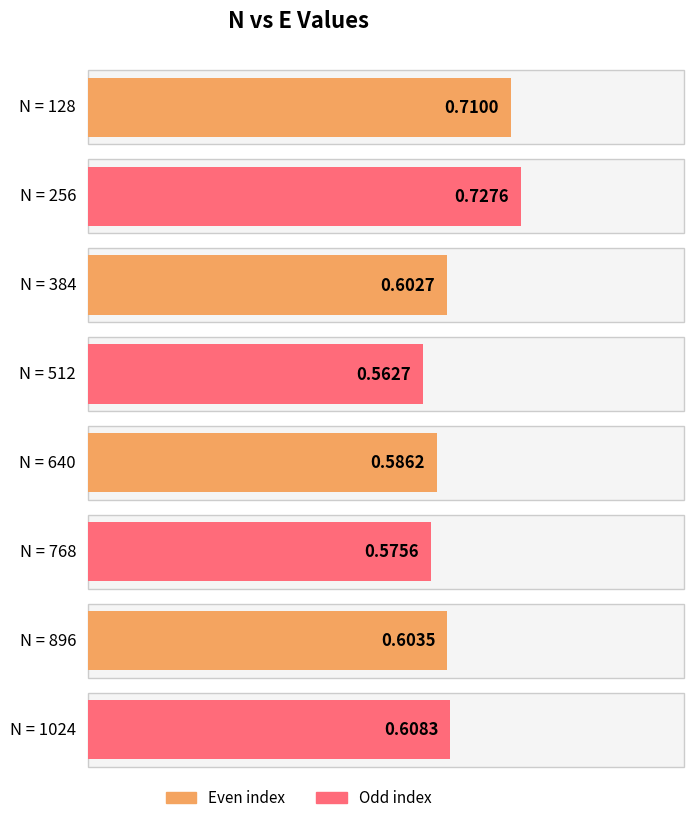

List the labels in order of value, largest first.

256, 128, 1024, 896, 384, 640, 768, 512